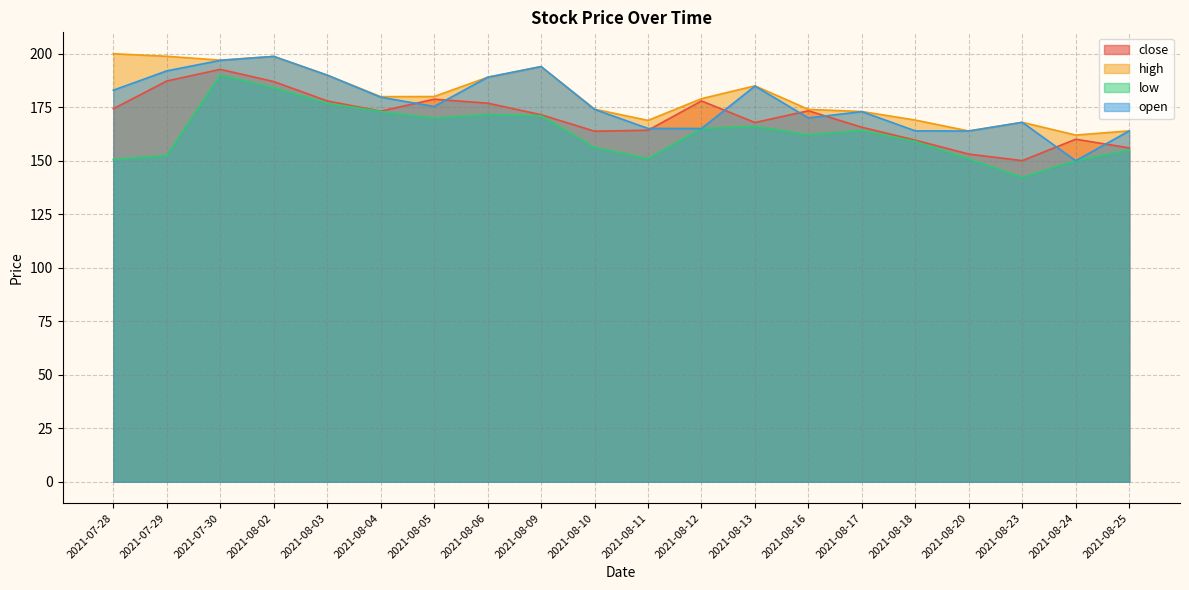

Rank the series by their average value, from highest to lowest.

high, open, close, low